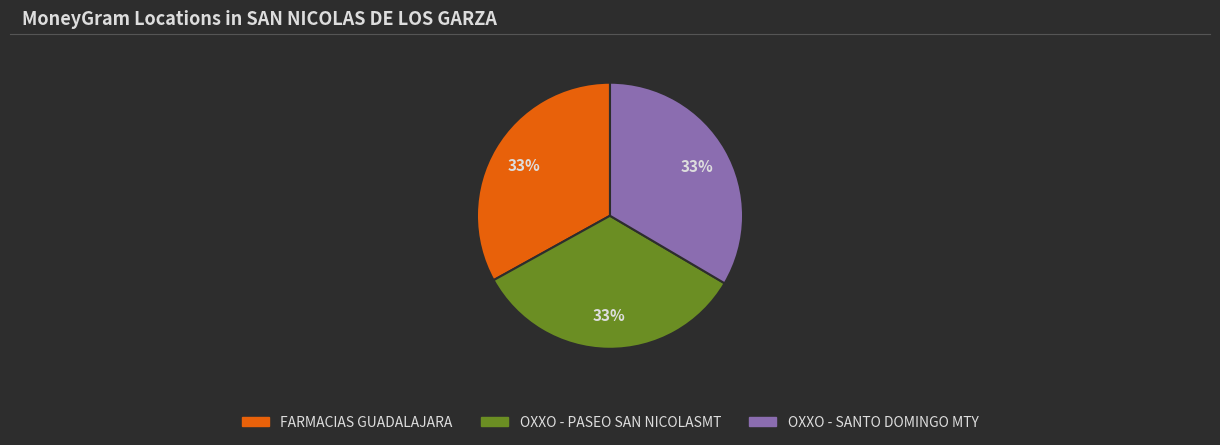

Does OXXO - SANTO DOMINGO MTY account for over 50% of the chart?

No